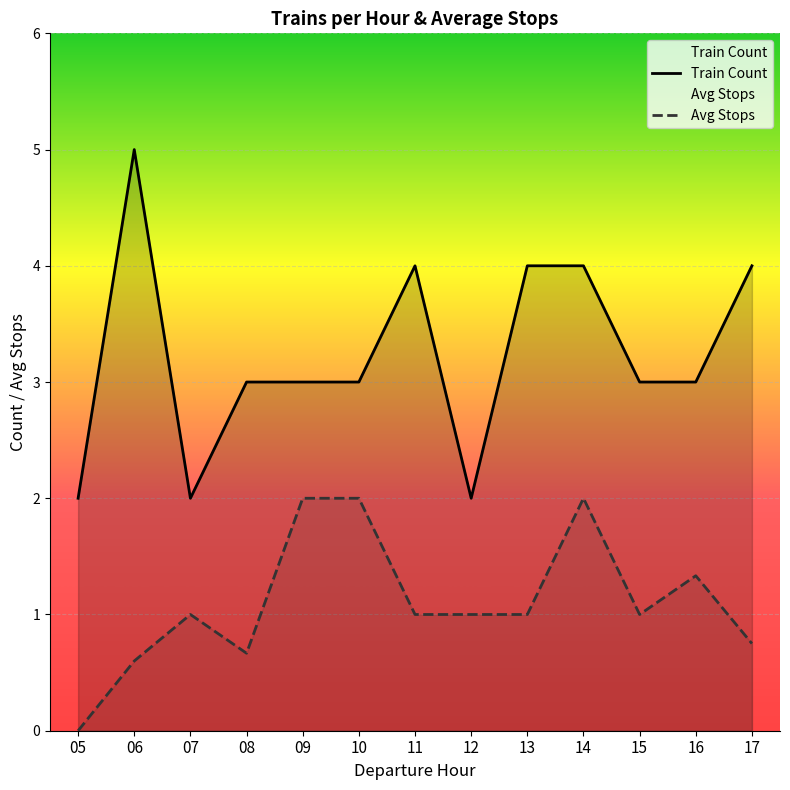

What is the difference between the maximum and second lowest values in the Train Count series?

3.0